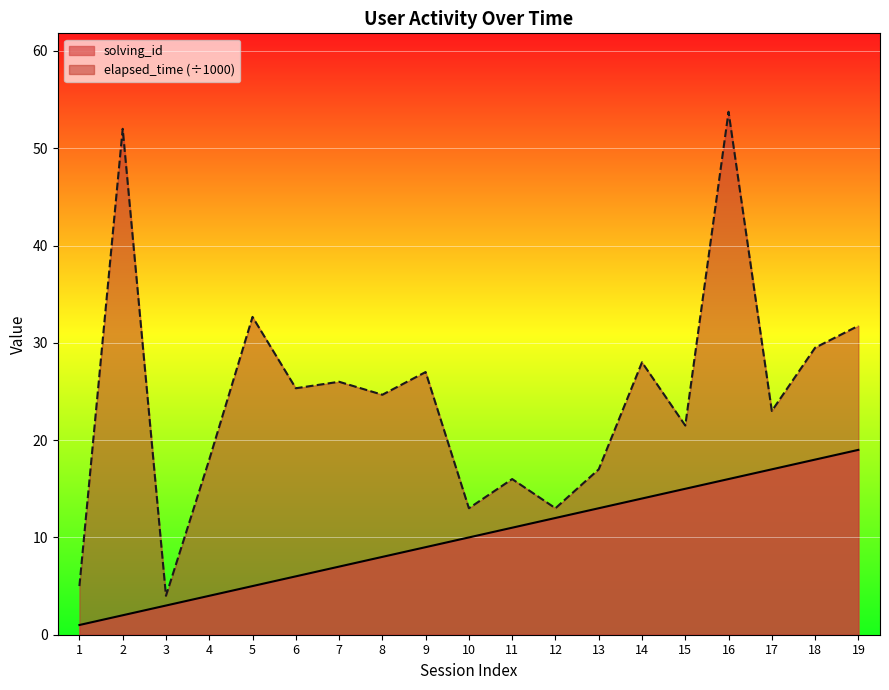

Where is solving_id nearest to the value 10?

10